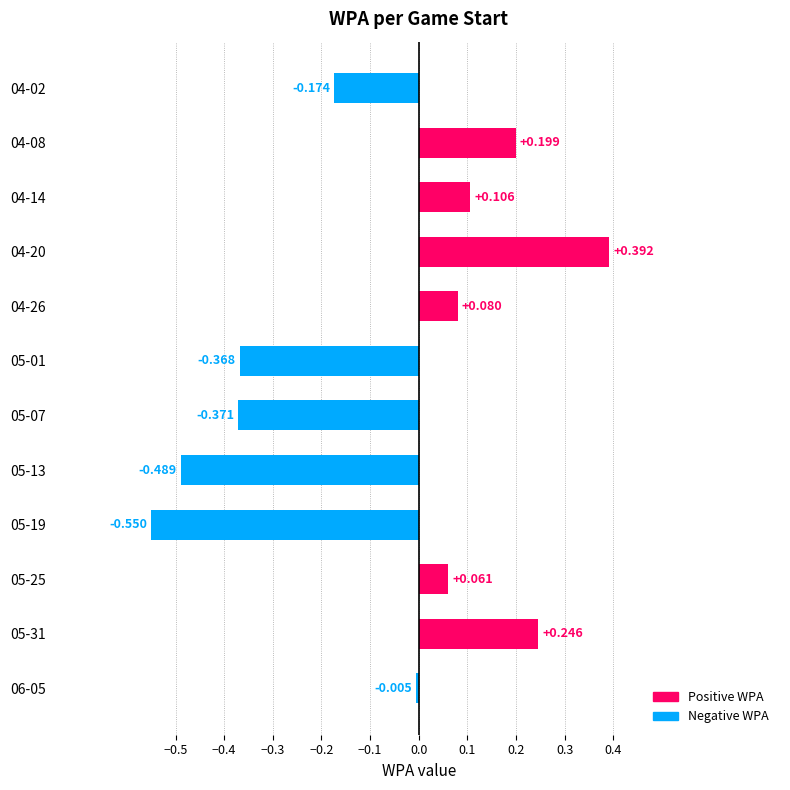

How many bars are there in total?

12